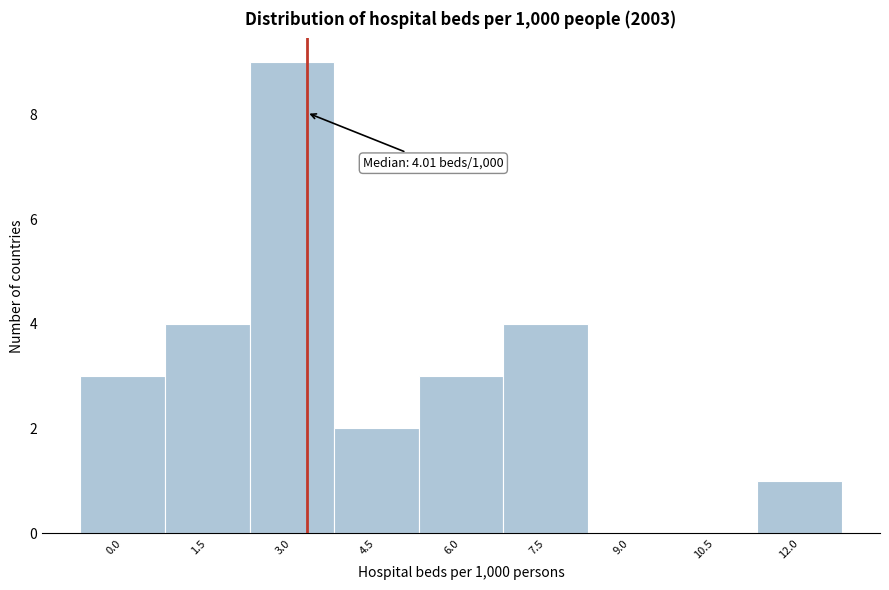

Reading left to right, extract all data points from this chart.

0.0=3	1.5=4	3.0=9	4.5=2	6.0=3	7.5=4	9.0=0	10.5=0	12.0=1